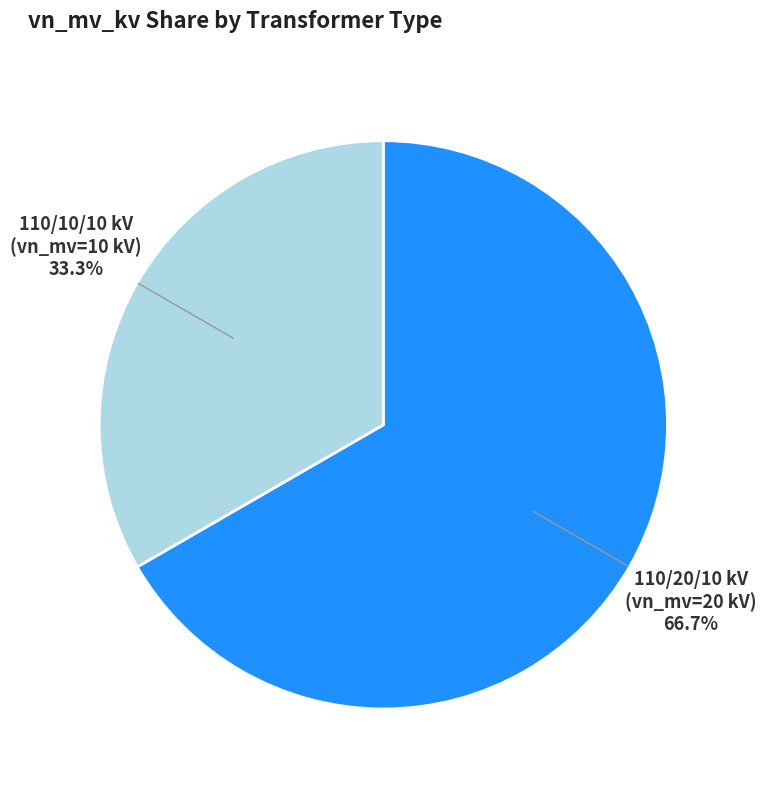

Is there a majority slice in this chart?

Yes